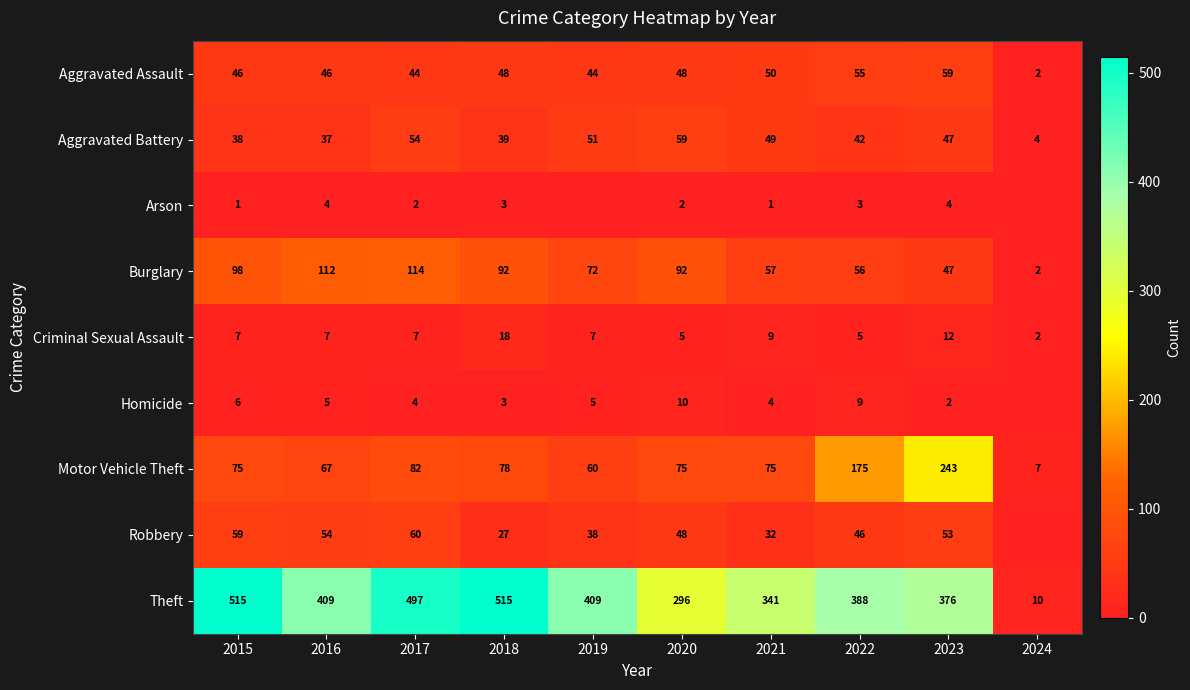

How many data points does each series have?

10